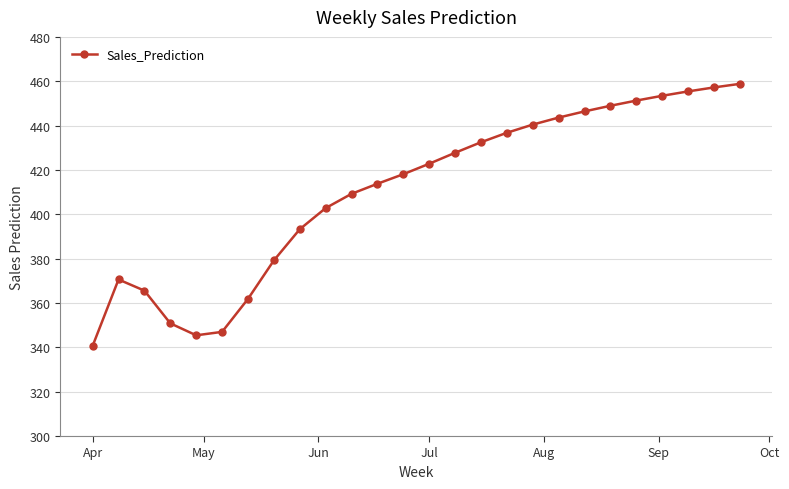

What is the sum of all values?

10673.5